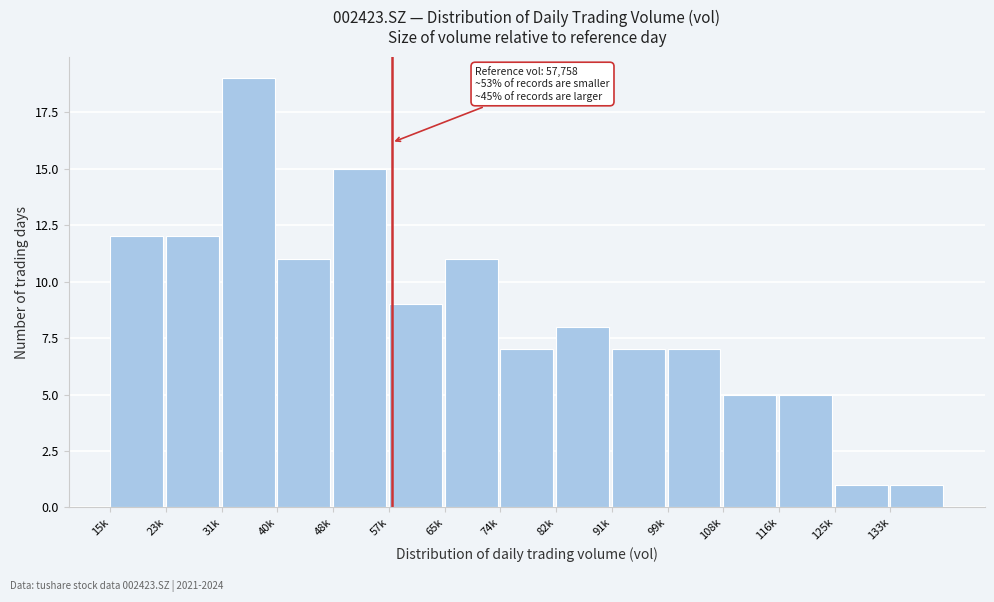

Reading left to right, transcribe all the data shown in this chart.

15k=12	23k=12	31k=19	40k=11	48k=15	57k=9	65k=11	74k=7	82k=8	91k=7	99k=7	108k=5	116k=5	125k=1	133k=1